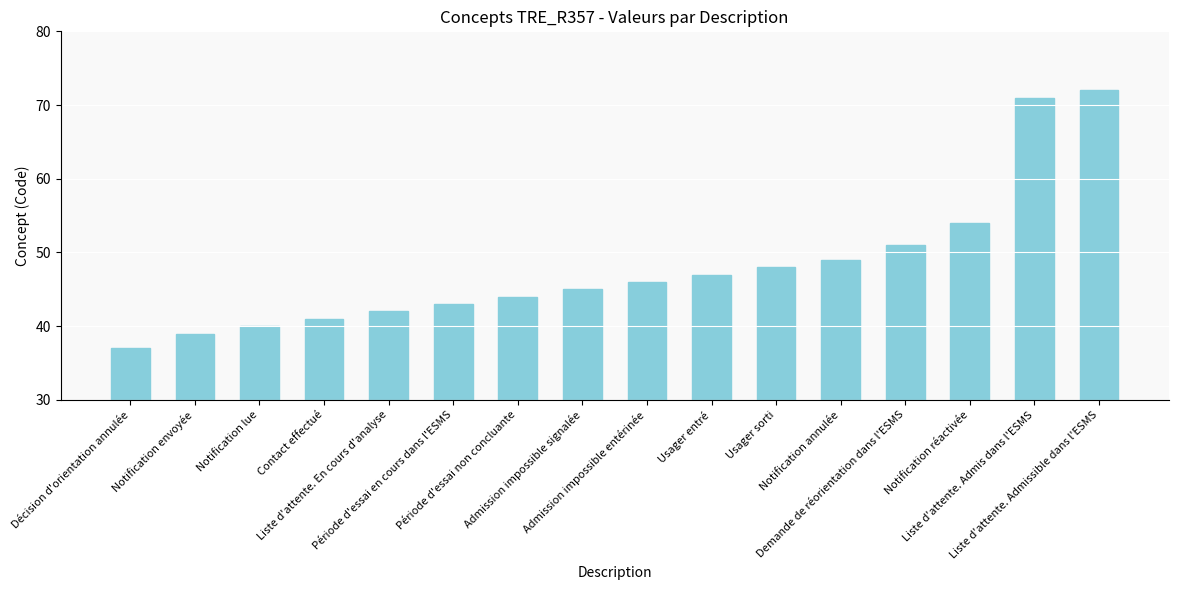

Rank the categories by value from highest to lowest.

Liste d'attente. Admissible dans l'ESMS, Liste d'attente. Admis dans l'ESMS, Notification réactivée, Demande de réorientation dans l'ESMS, Notification annulée, Usager sorti, Usager entré, Admission impossible entérinée, Admission impossible signalée, Période d'essai non concluante, Période d'essai en cours dans l'ESMS, Liste d'attente. En cours d'analyse, Contact effectué, Notification lue, Notification envoyée, Décision d'orientation annulée